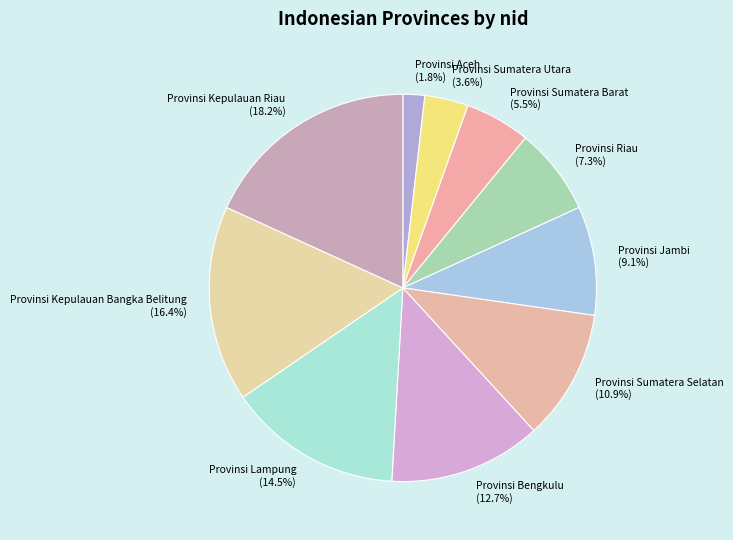

Which slice is the largest?

Provinsi Kepulauan Riau